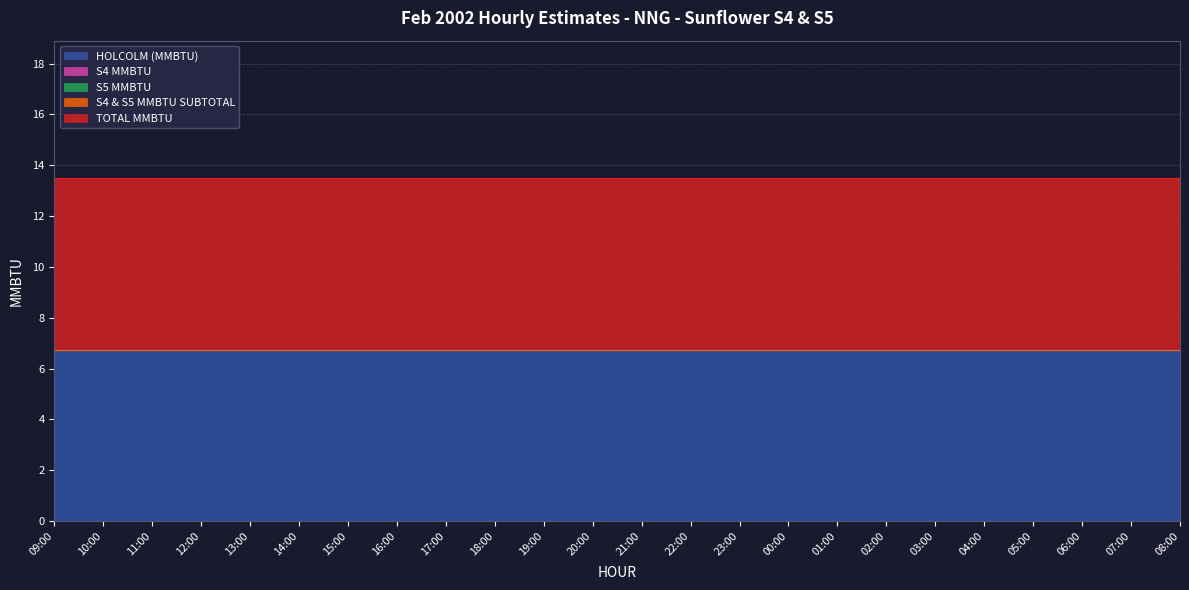

What is the total value across all series at 10:00?

13.5